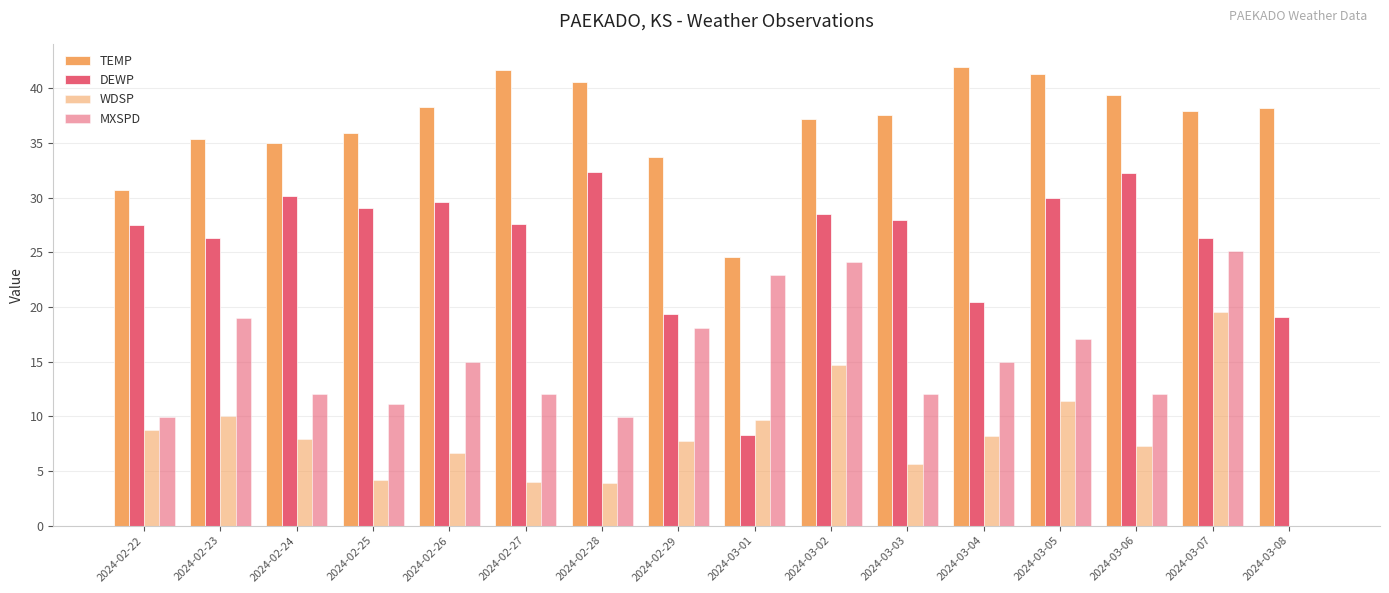

How many groups of bars are there?

16